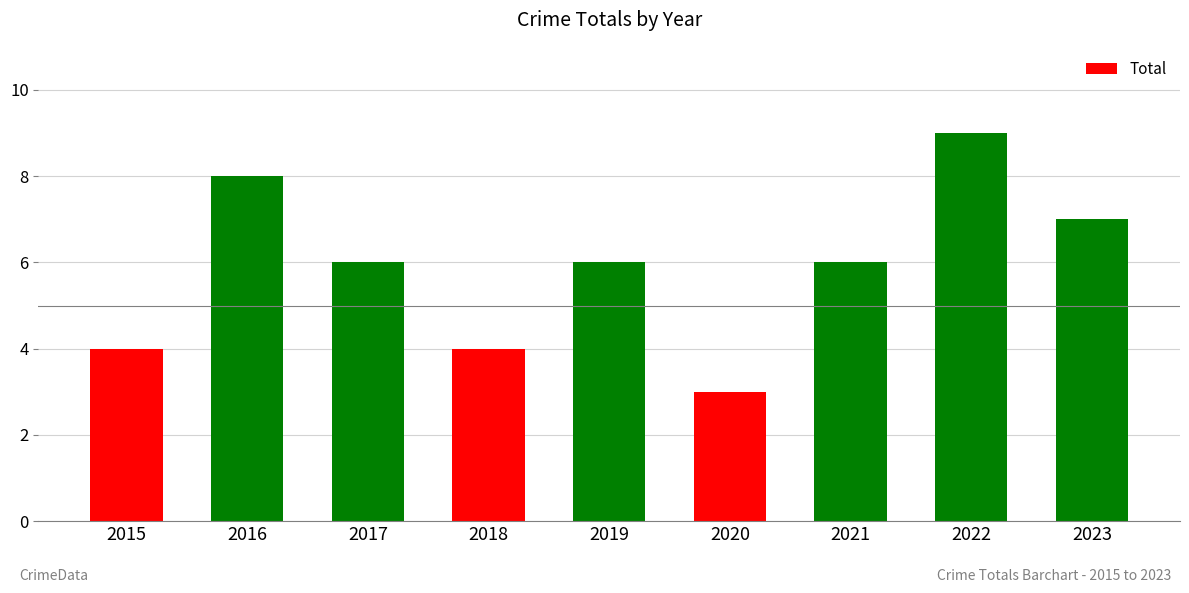

Reading left to right, transcribe all the data shown in this chart.

2015=4	2016=8	2017=6	2018=4	2019=6	2020=3	2021=6	2022=9	2023=7